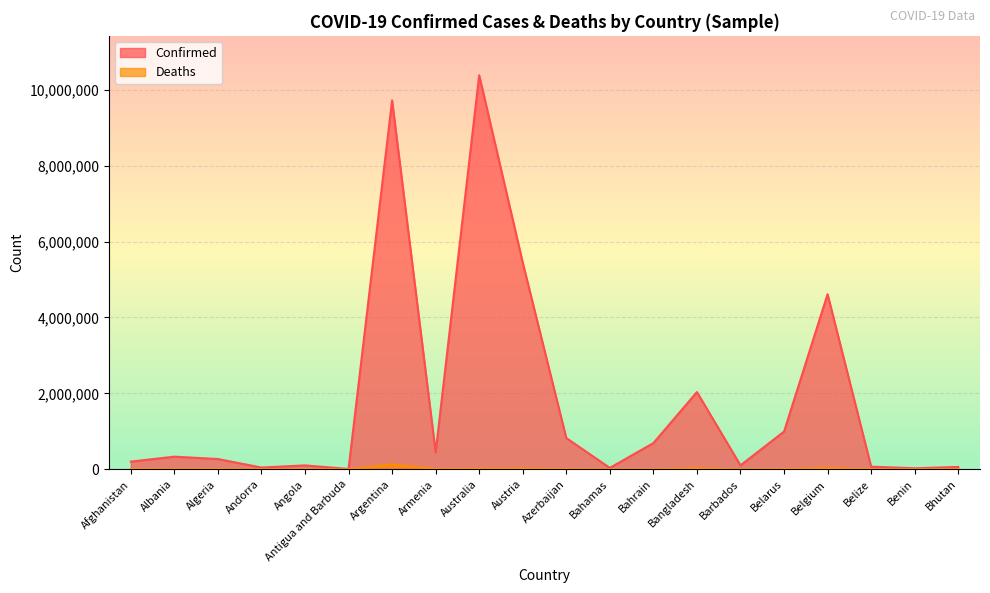

The Confirmed series shows 62380 at Bhutan. True or false?

True